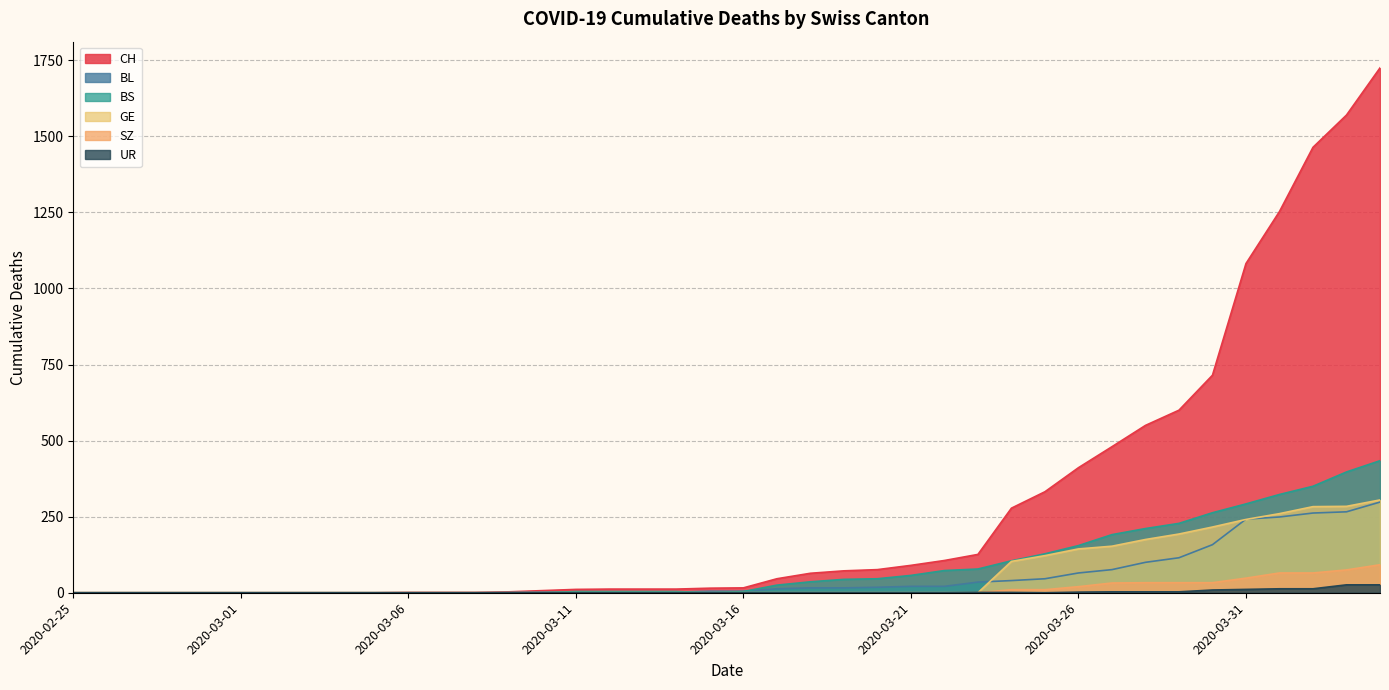

Where does the CH series first go above 16?

2020-03-17